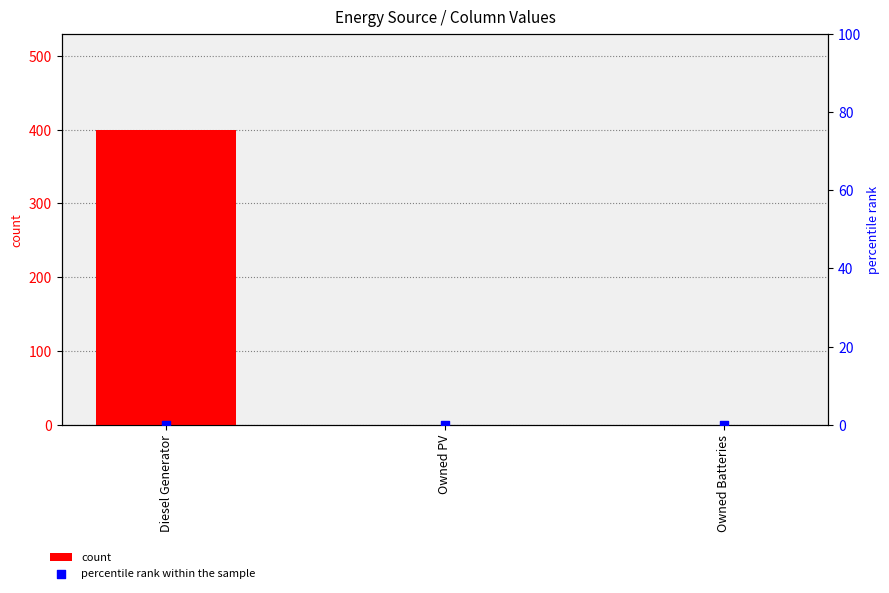

Is the value of percentile rank within the sample at Owned PV greater than the value of count at Diesel Generator?

No